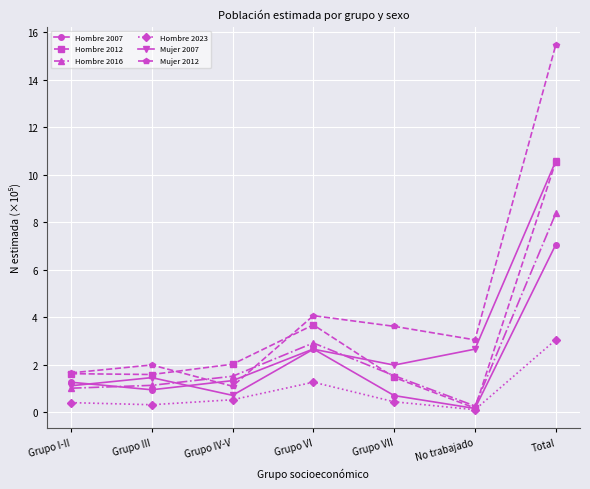

What is the spread (max minus min) of values at Grupo VI?

2.8